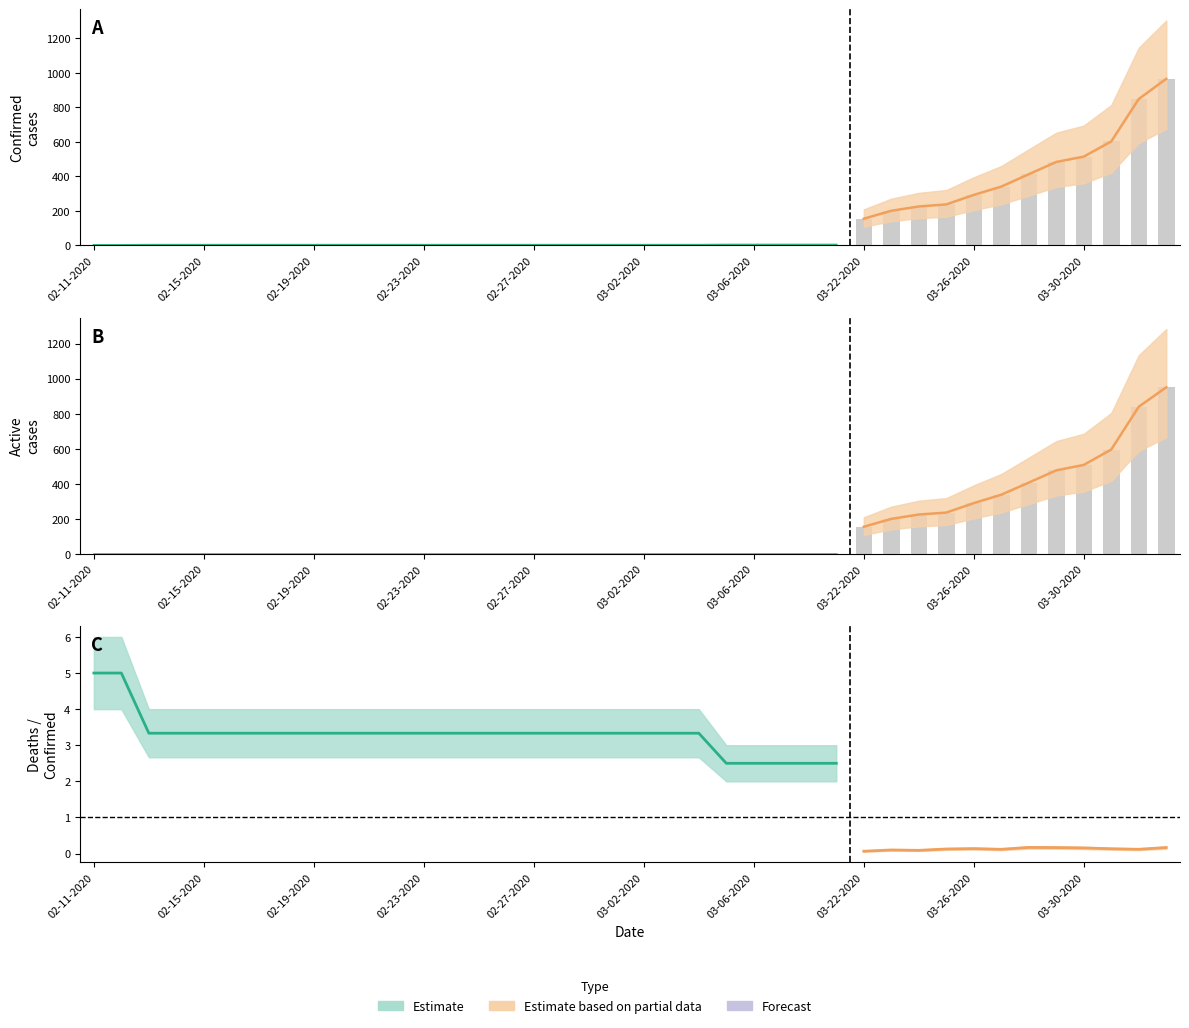

How many data points does each series have?

40